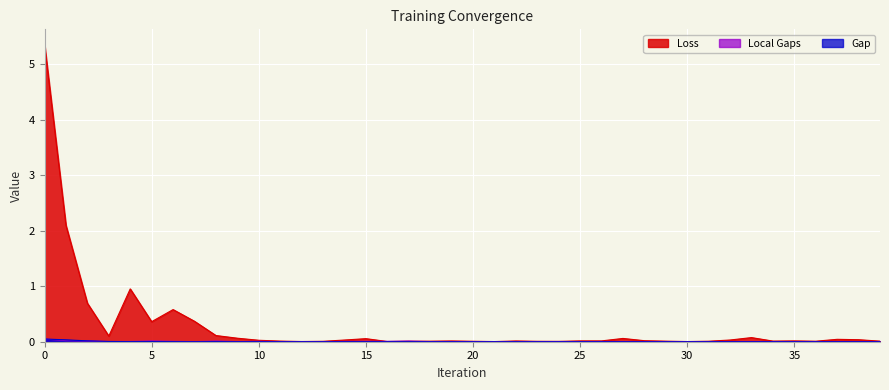

Reading right to left, extract all data points from this chart.

Loss: 39=0.0	38=0.0	37=0.0	36=0.0	35=0.0	34=0.0	33=0.1	32=0.0	31=0.0	30=0.0	29=0.0	28=0.0	27=0.1	26=0.0	25=0.0	24=0.0	23=0.0	22=0.0	21=0.0	20=0.0	19=0.0	18=0.0	17=0.0	16=0.0	15=0.1	14=0.0	13=0.0	12=0.0	11=0.0	10=0.0	9=0.1	8=0.1	7=0.4	6=0.6	5=0.4	4=1.0	3=0.1	2=0.7	1=2.1	0=5.4
Gap: 39=0.0	38=0.0	37=0.0	36=0.0	35=0.0	34=0.0	33=0.0	32=0.0	31=0.0	30=0.0	29=0.0	28=0.0	27=0.0	26=0.0	25=0.0	24=0.0	23=0.0	22=0.0	21=0.0	20=0.0	19=0.0	18=0.0	17=0.0	16=0.0	15=0.0	14=0.0	13=0.0	12=0.0	11=0.0	10=0.0	9=0.0	8=0.0	7=0.0	6=0.0	5=0.0	4=0.0	3=0.0	2=0.0	1=0.0	0=0.0
Local Gaps: 39=0.0	38=0.0	37=0.0	36=0.0	35=0.0	34=0.0	33=0.0	32=0.0	31=0.0	30=0.0	29=0.0	28=0.0	27=0.0	26=0.0	25=0.0	24=0.0	23=0.0	22=0.0	21=0.0	20=0.0	19=0.0	18=0.0	17=0.0	16=0.0	15=0.0	14=0.0	13=0.0	12=0.0	11=0.0	10=0.0	9=0.0	8=0.0	7=0.0	6=0.0	5=0.0	4=0.0	3=0.0	2=0.0	1=0.0	0=0.0